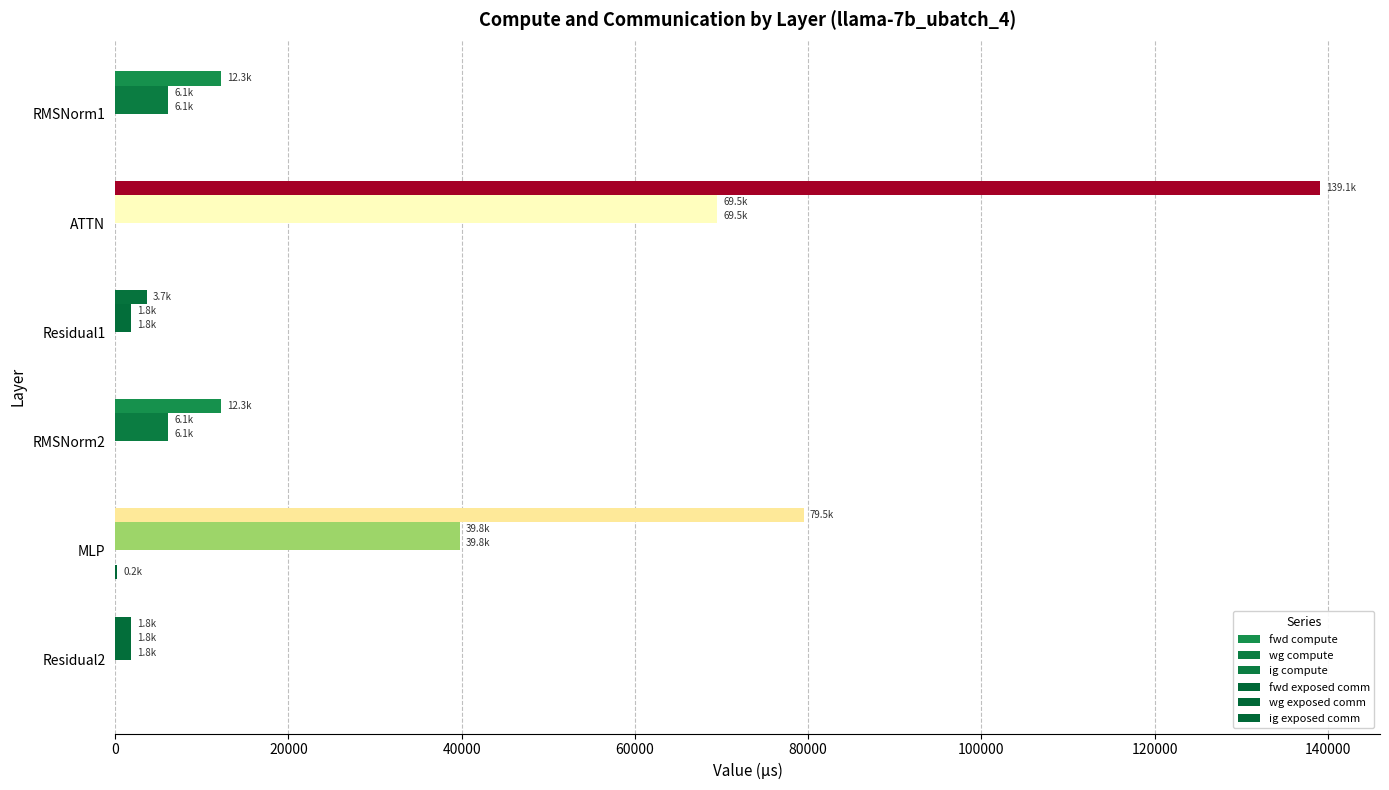

How many data points in ig compute are above 6136?

4